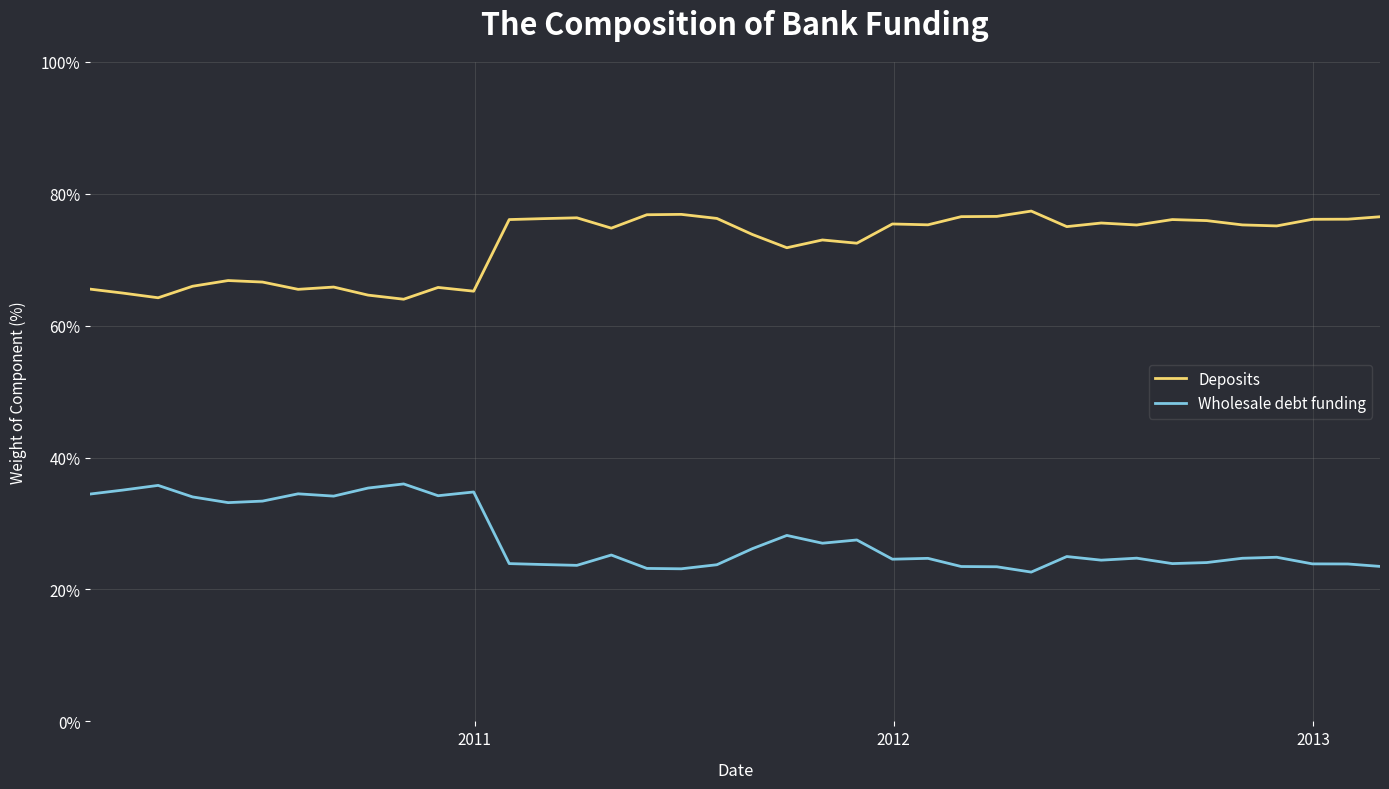

True or false: Wholesale debt funding and Deposits intersect in this chart.

False